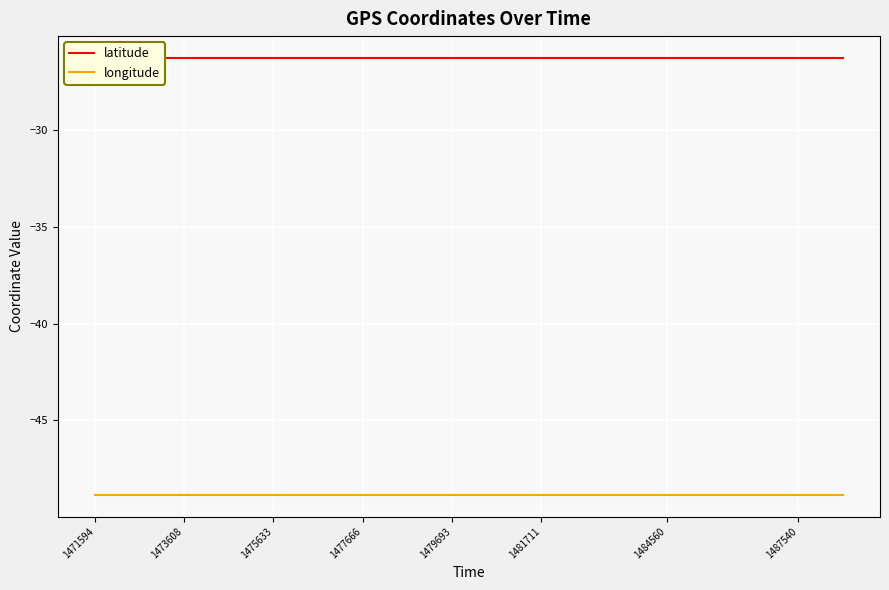

What is the label of the 10th point from the right?

1477666